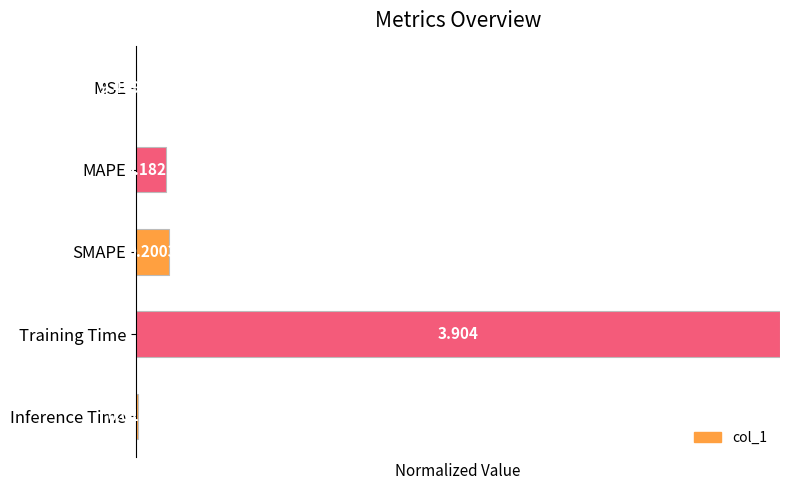

Are the bars grouped side by side (vs. stacked)?

No